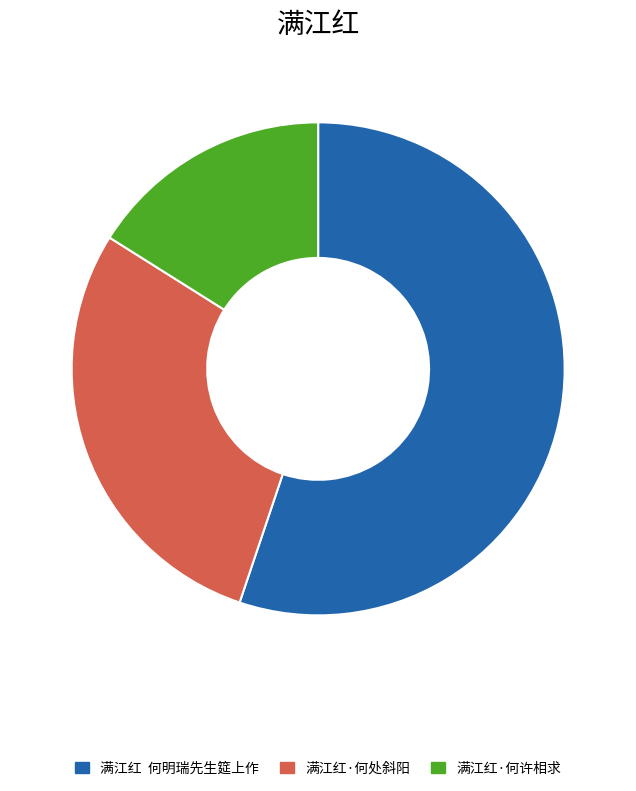

Which slice is the largest?

满江红 何明瑞先生筵上作